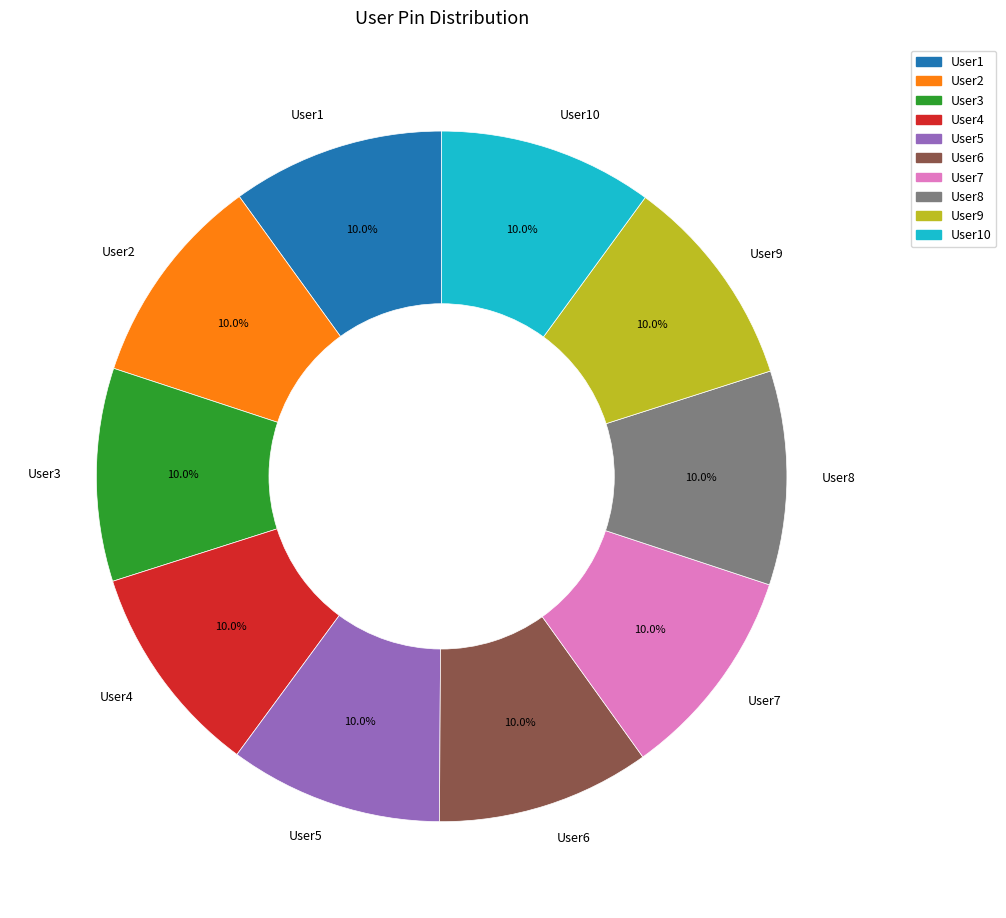

Count the number of slices in the pie.

10